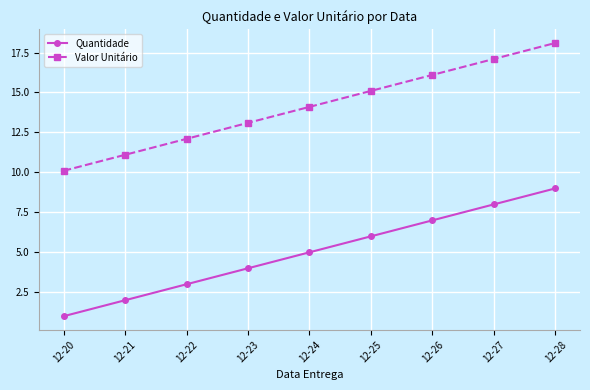

Which category has the highest value across all series?

12-28